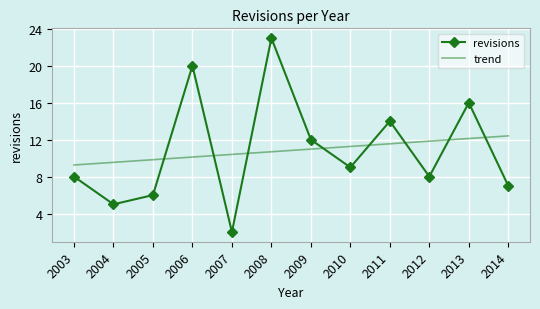

True or false: trend has more than 2 points higher than both neighbors.

False